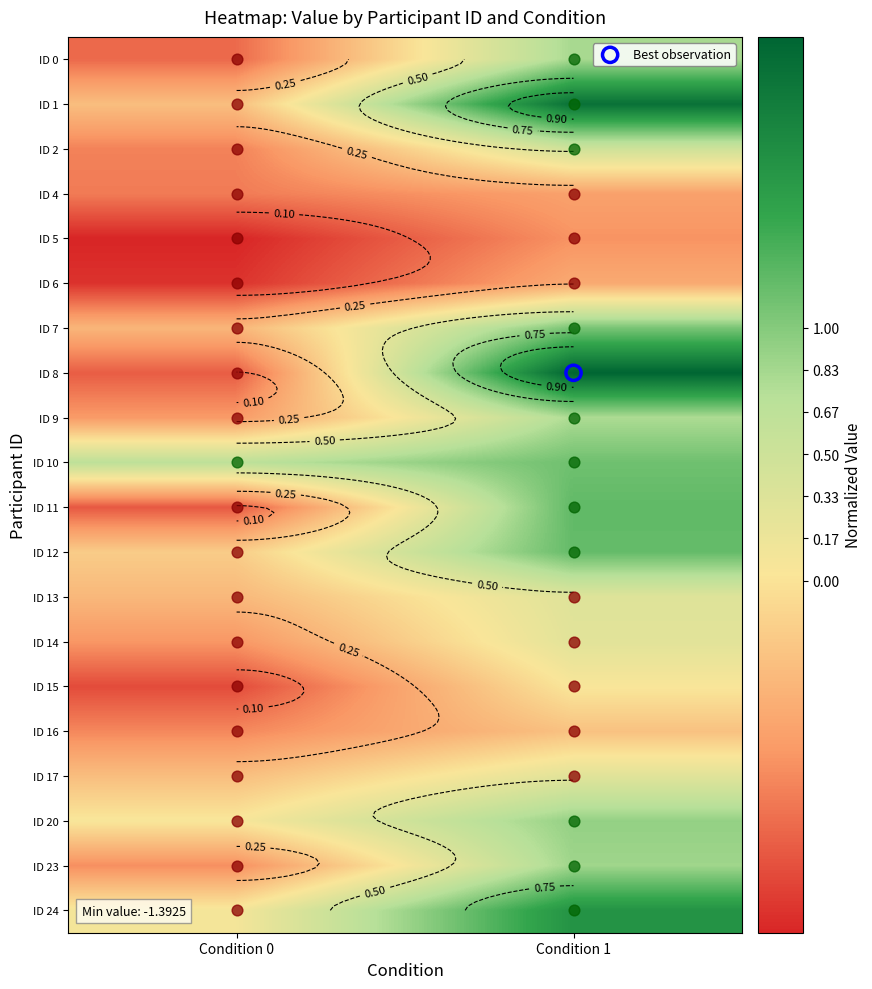

Rank the series at Condition 0 from lowest to highest value.

ID 5, ID 6, ID 15, ID 11, ID 8, ID 0, ID 4, ID 2, ID 16, ID 23, ID 14, ID 9, ID 7, ID 13, ID 17, ID 1, ID 12, ID 20, ID 24, ID 10